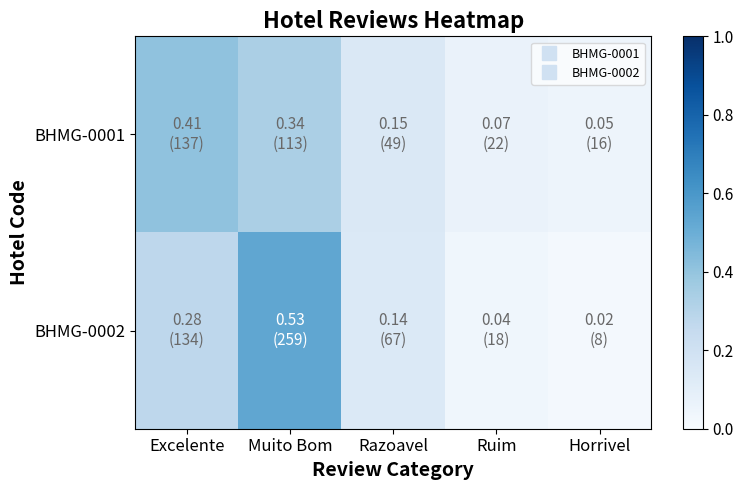

At how many categories does at least one series exceed 0?

5